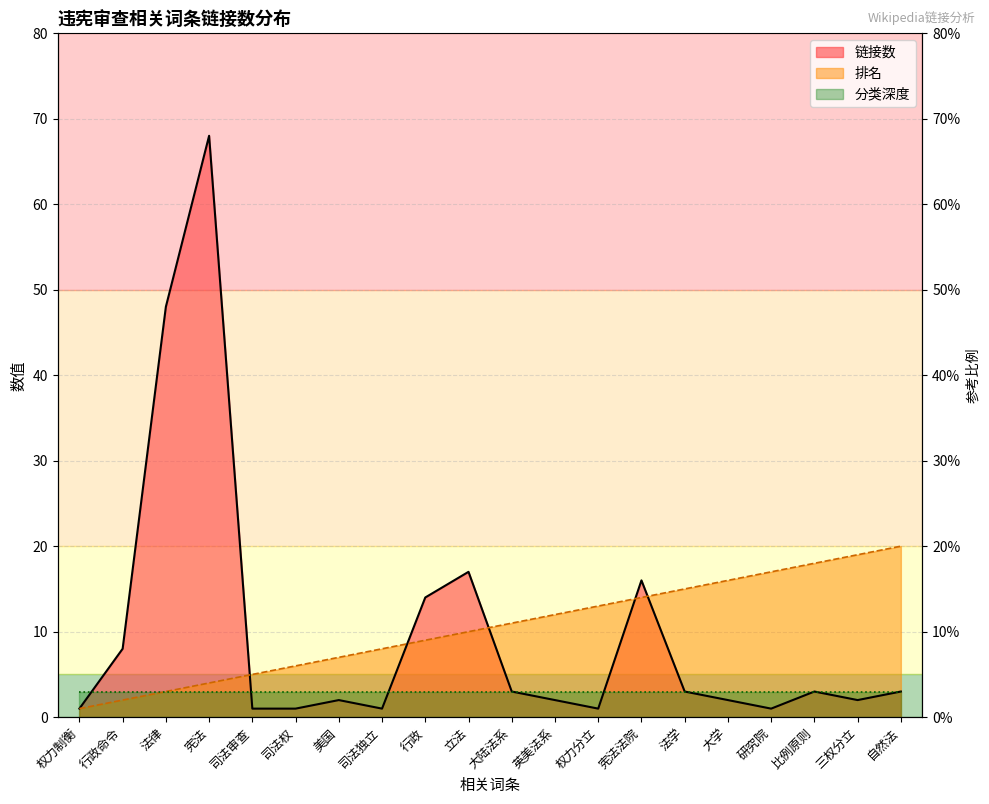

How many values in the 排名 series exceed 11?

9